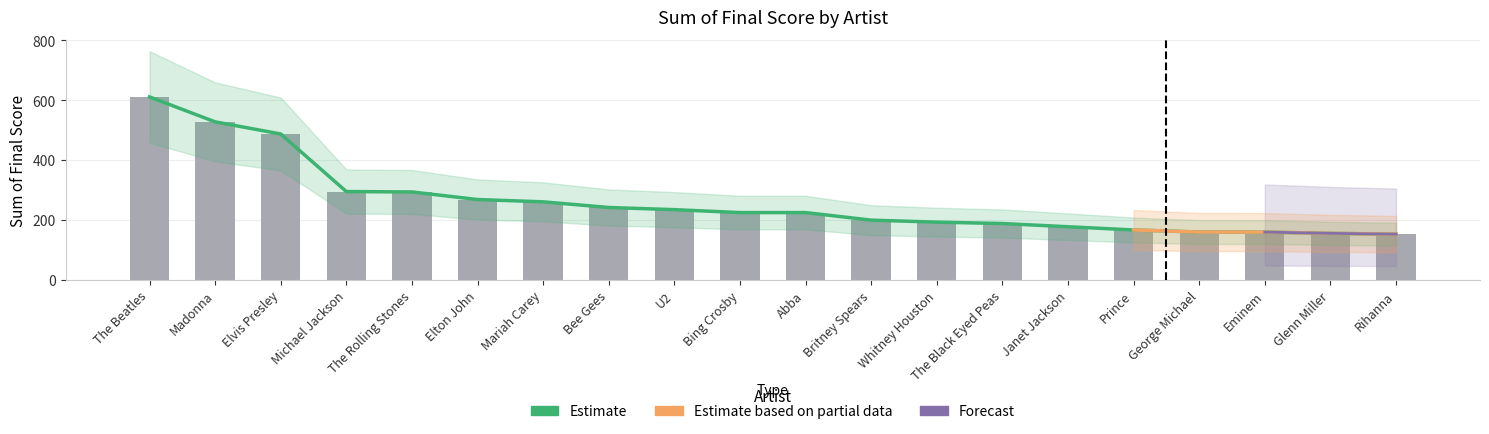

What is the greatest value displayed?

610.8